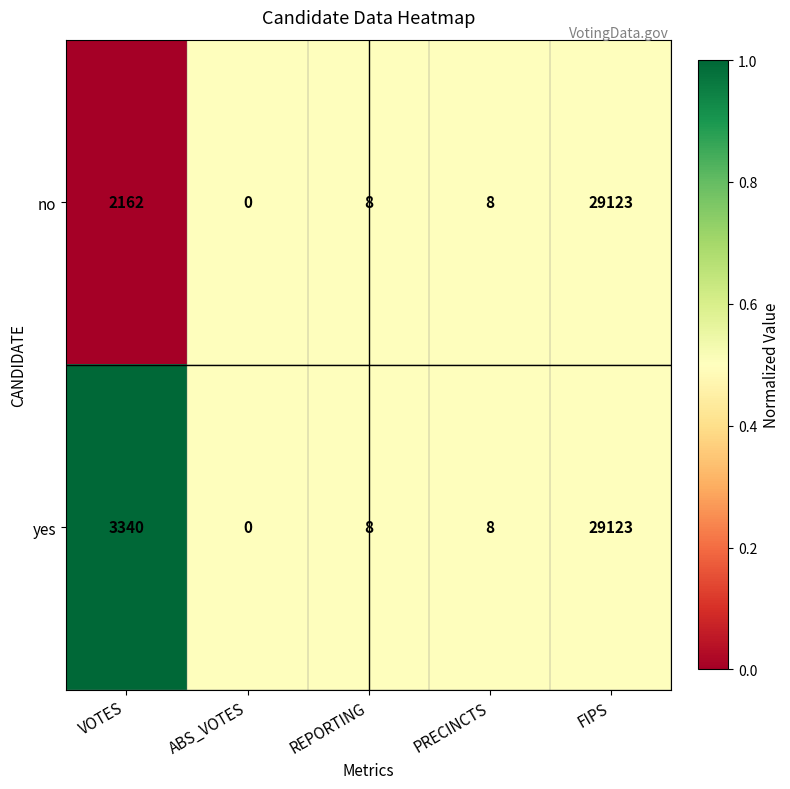

How many data points does each series have?

5